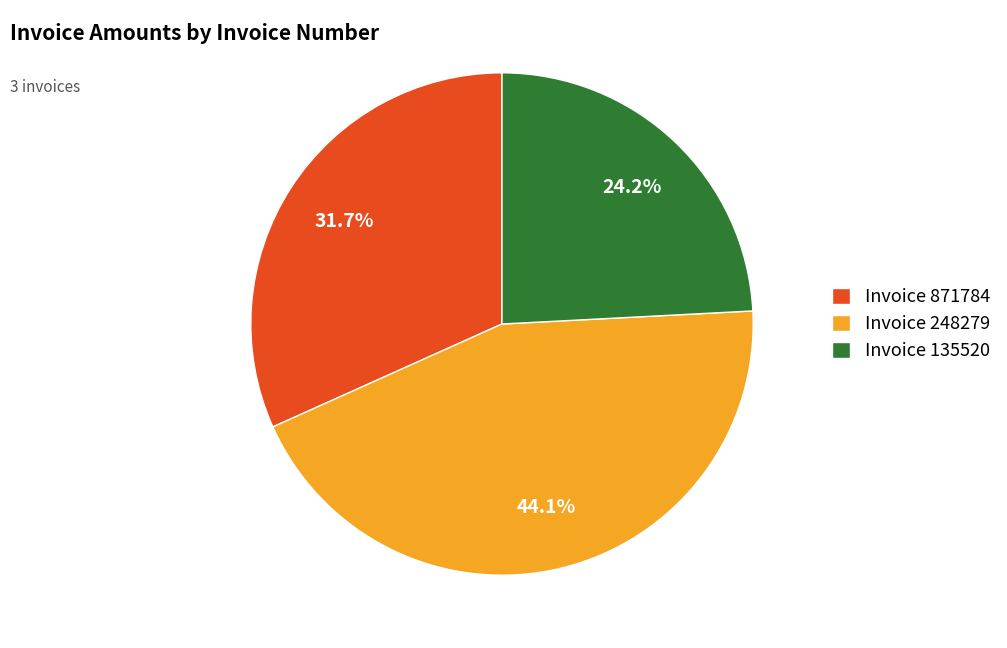

Approximately how many times larger is the value at Invoice 871784 compared to Invoice 248279?

0.7